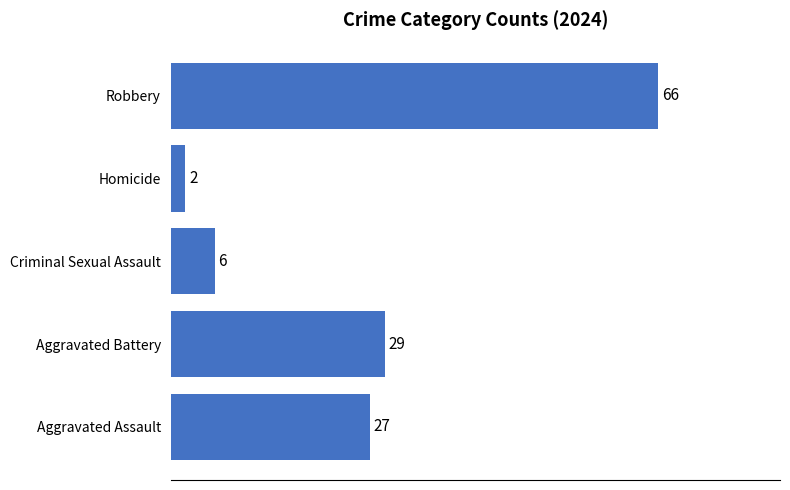

Approximately how many times larger is the value at Robbery compared to Homicide?

33.0